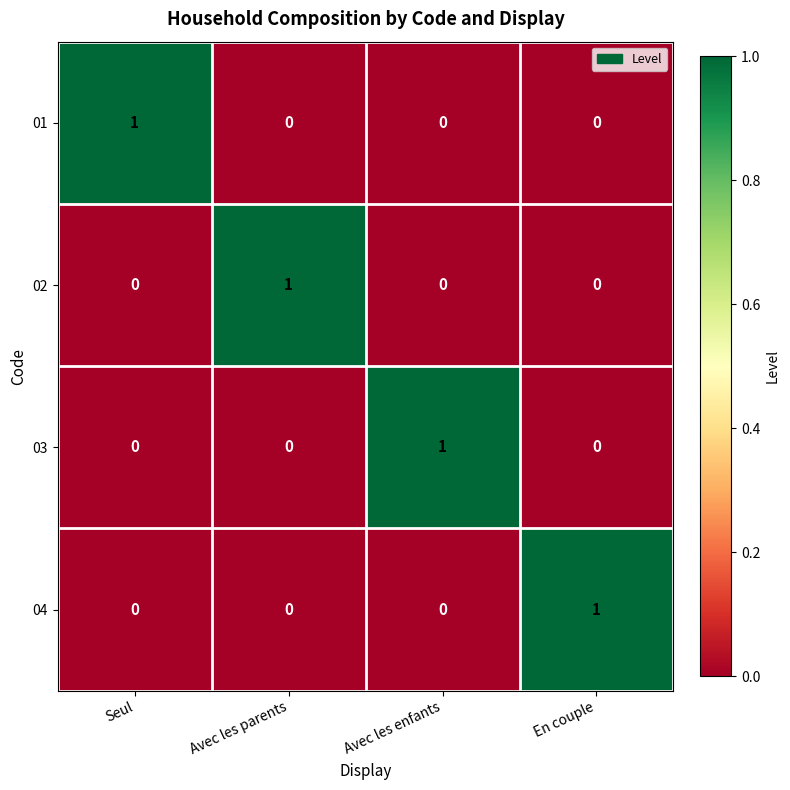

The value of 01 at Seul is 0. True or false?

False